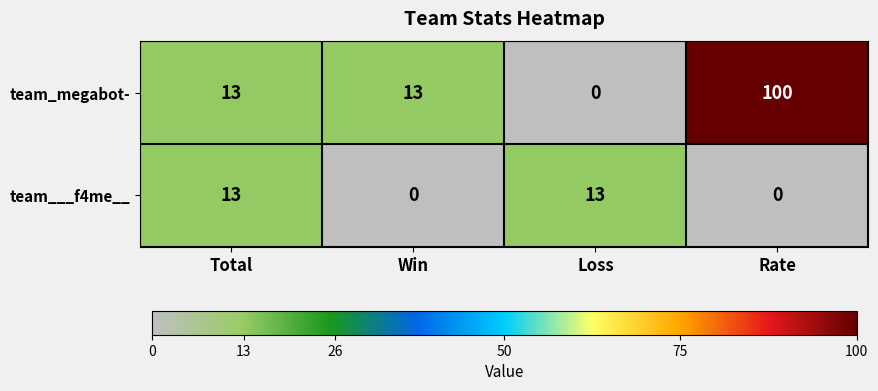

Is it true that team_megabot- equals 0 at Loss?

True